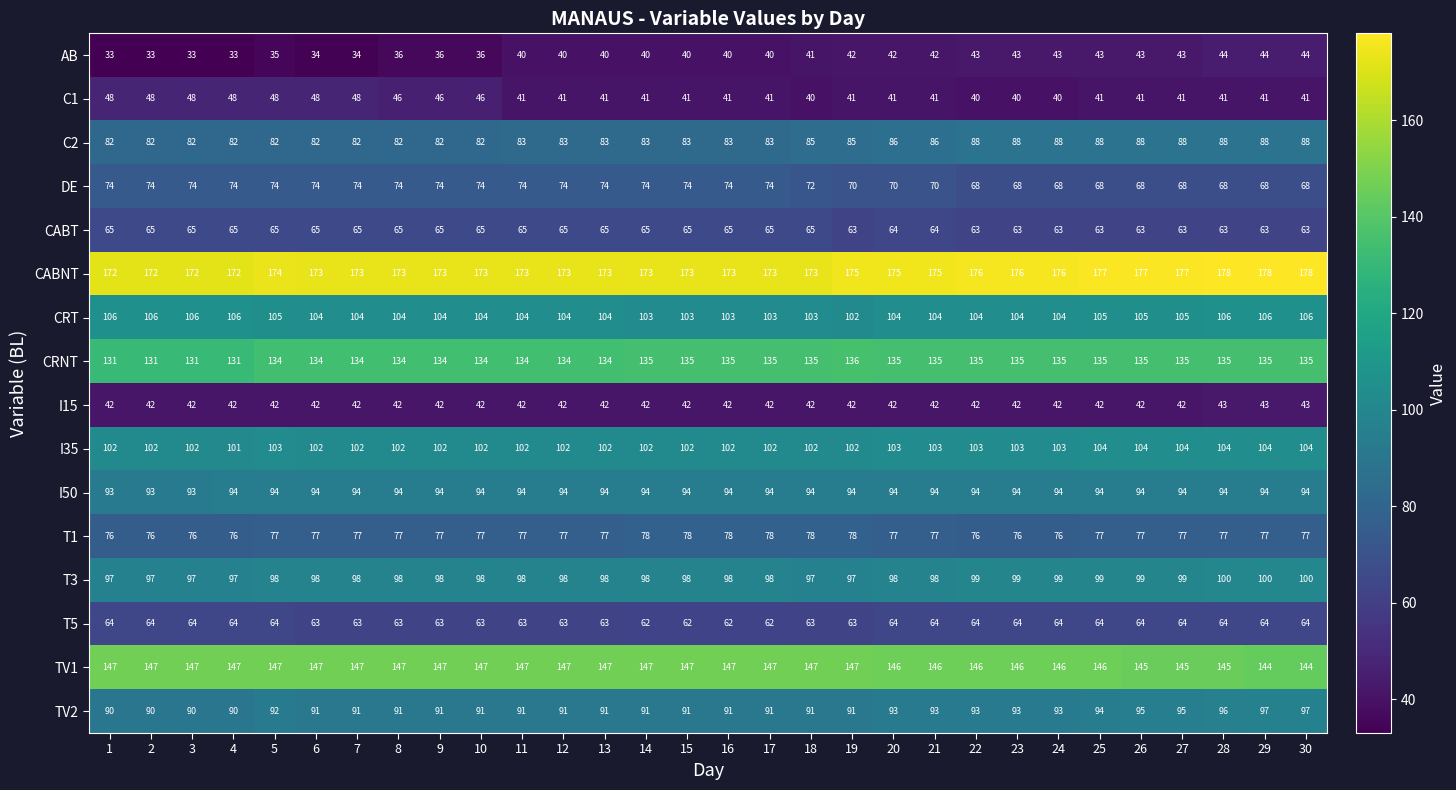

Is it true that C1 equals 41 at 25?

True